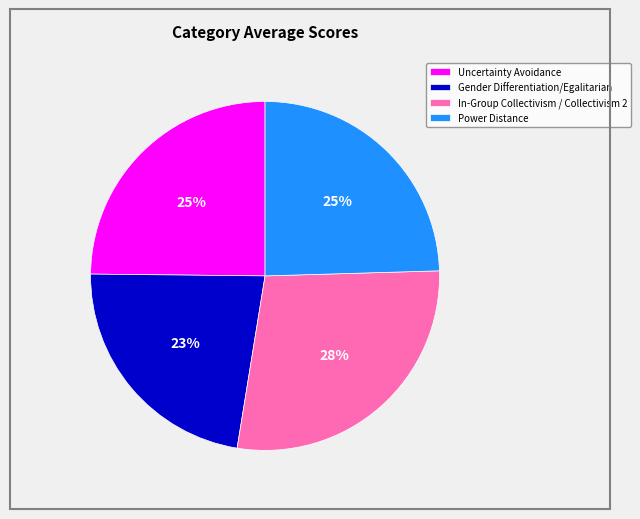

How many slices are in this pie chart?

4